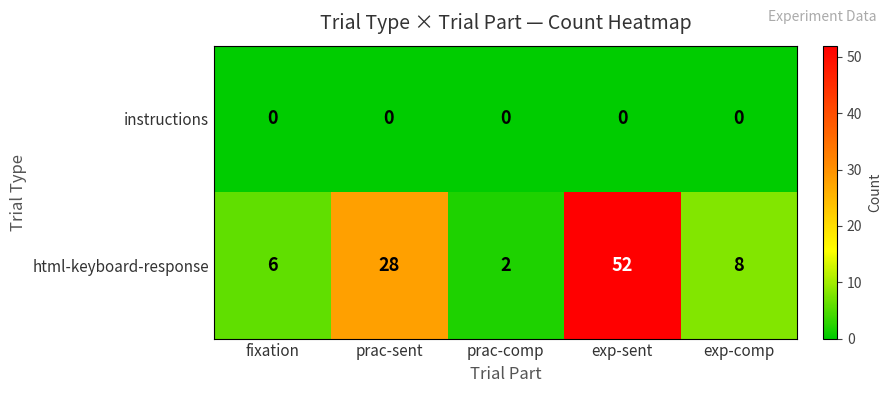

What is the maximum value for html-keyboard-response?

52